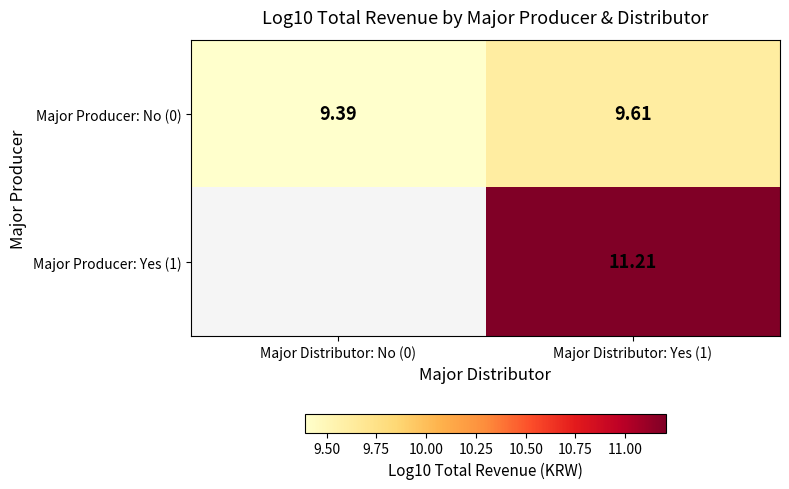

How many values in the Major Producer: Yes (1) series exceed 11?

1